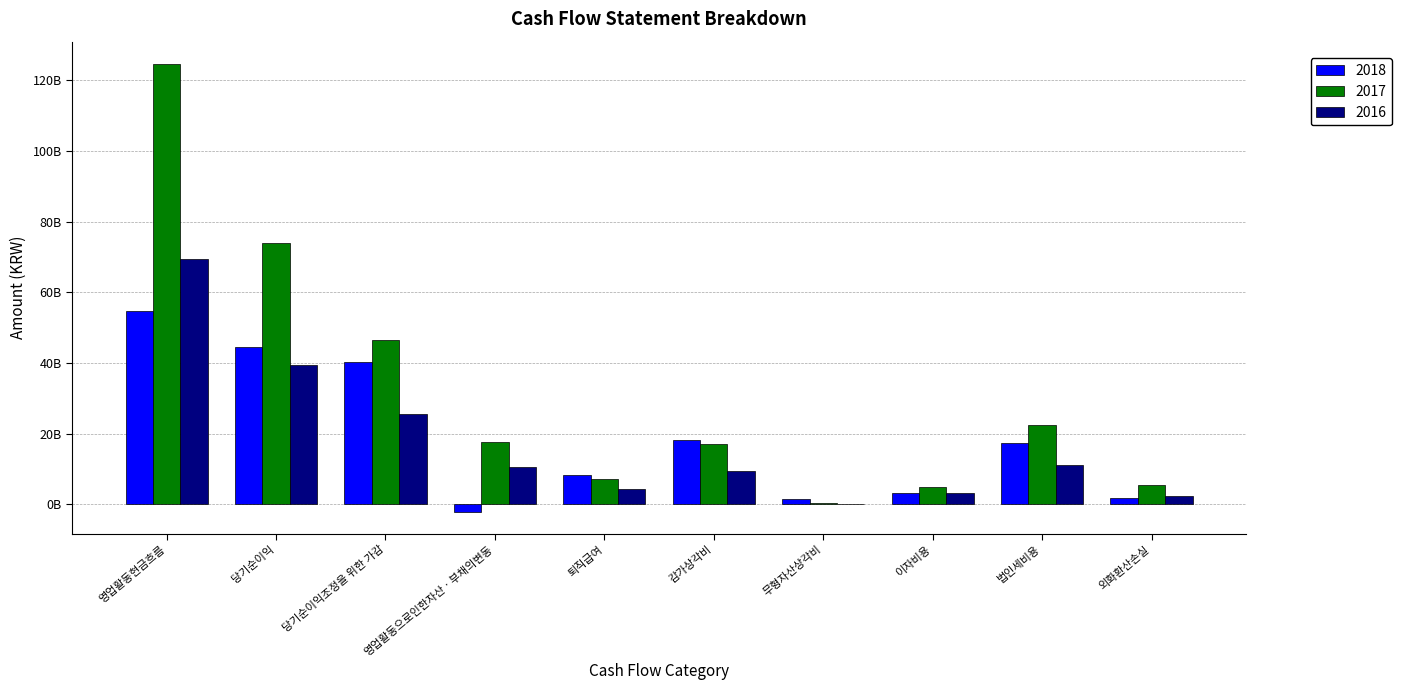

What is the total value across all series at 영업활동현금흐름?

248782725747